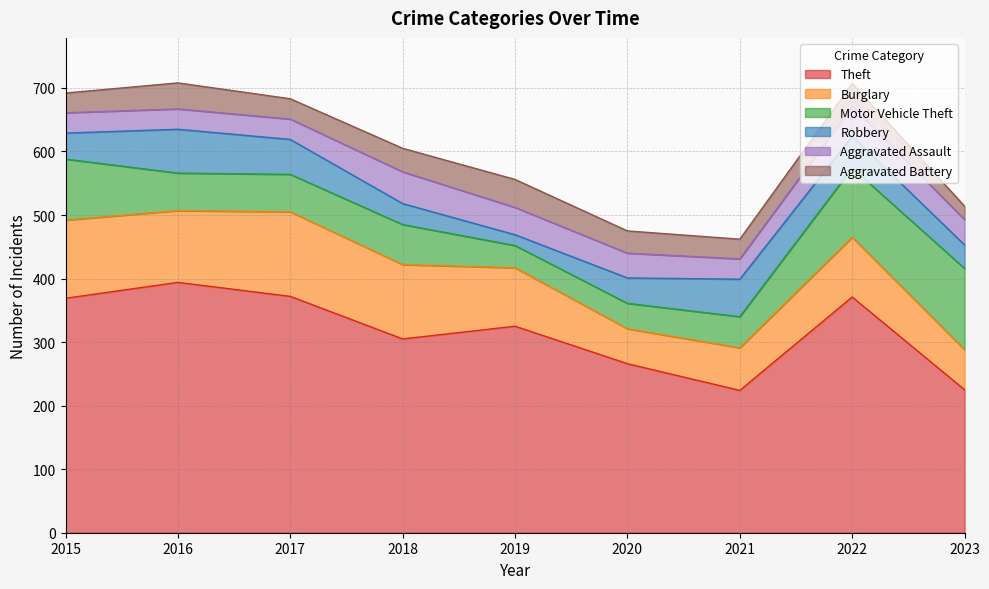

What is the difference between the maximum and minimum values in the Aggravated Assault series?

18